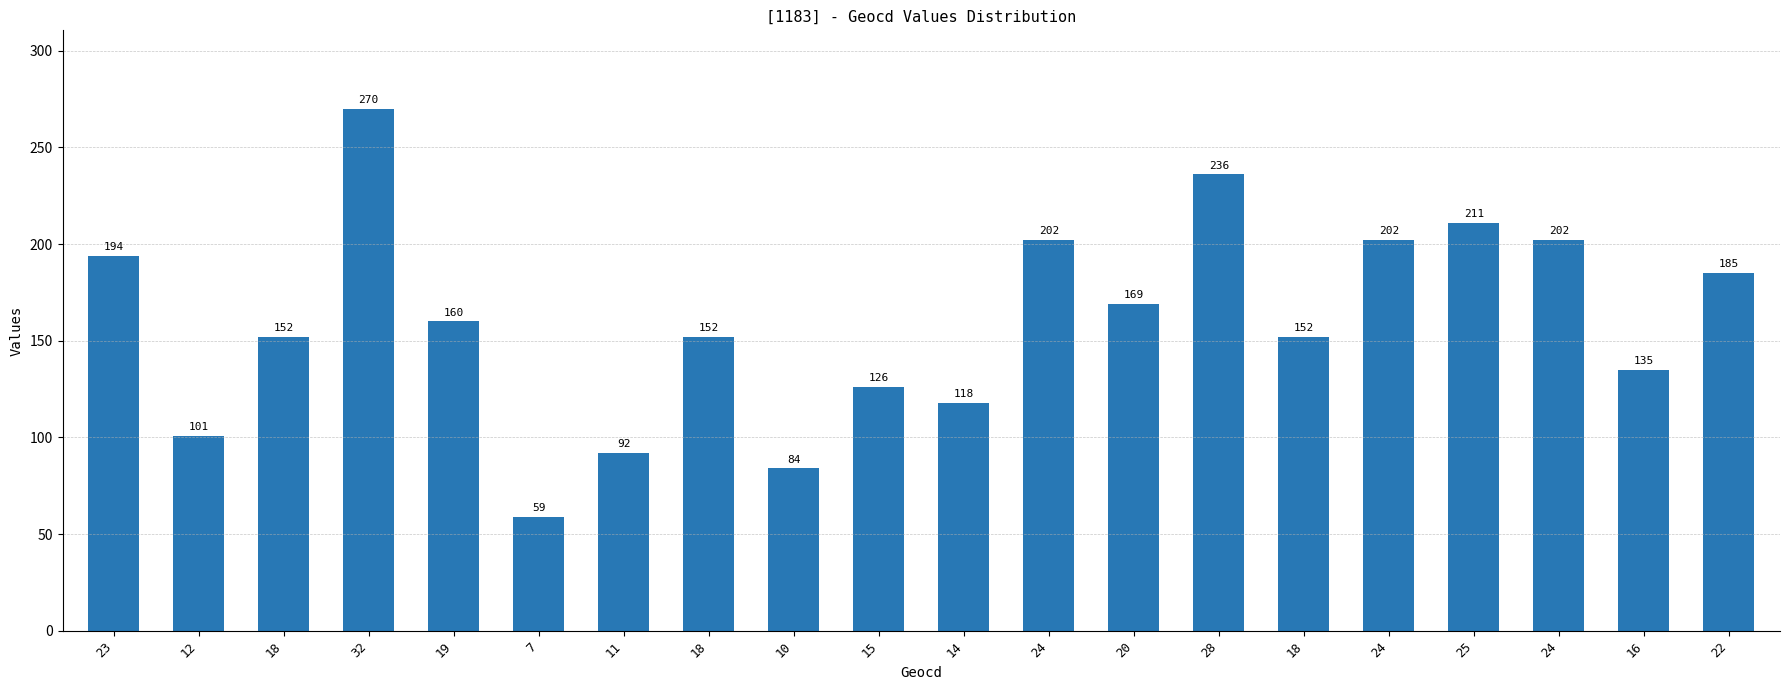

How many values are below 160?

10